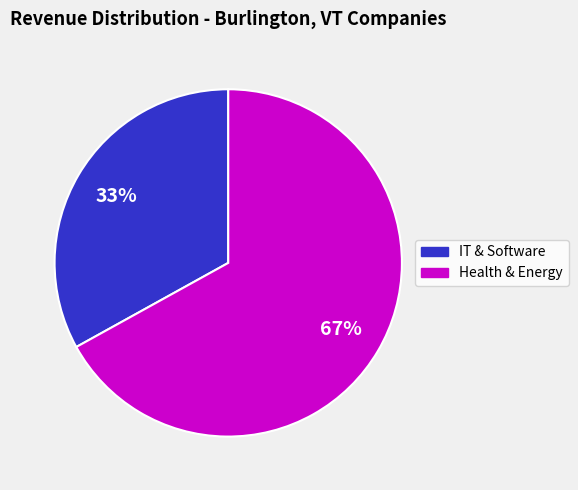

To the nearest percent, what is the average slice percentage?

50%